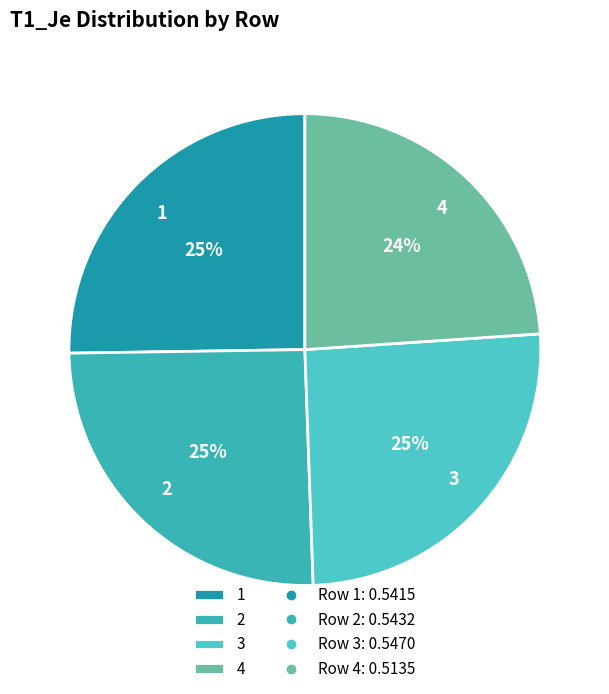

Which slice is the smallest?

4